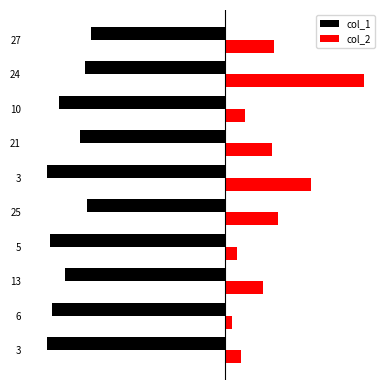

What are all the series names shown in the legend?

col_1, col_2